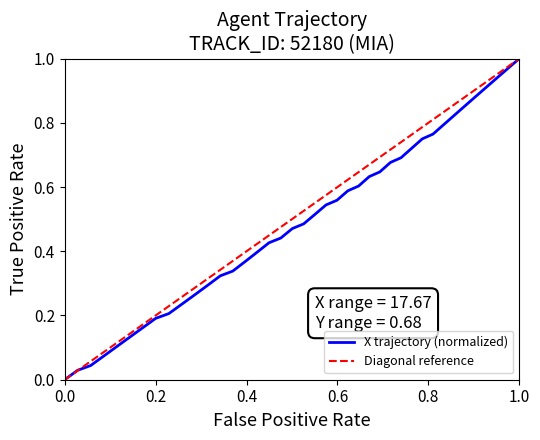

How many data points does each series have?

40